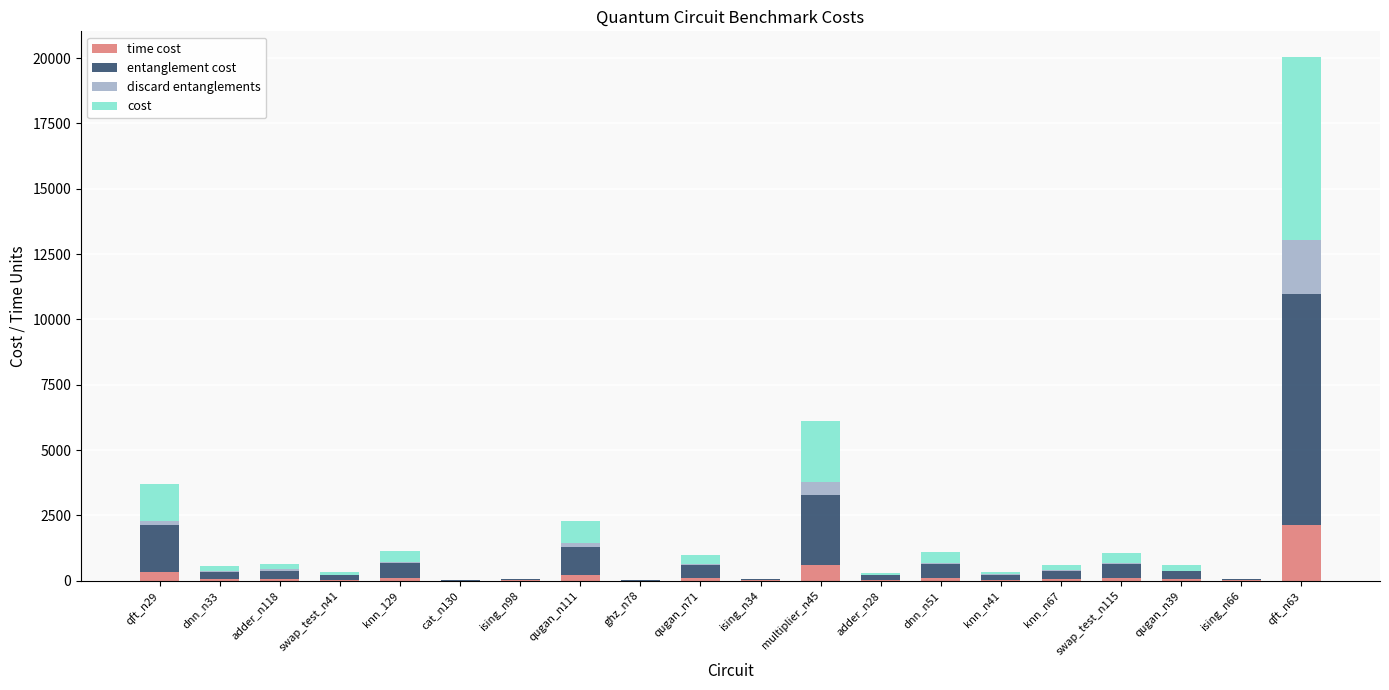

What are all the series names shown in the legend?

time cost, entanglement cost, discard entanglements, cost